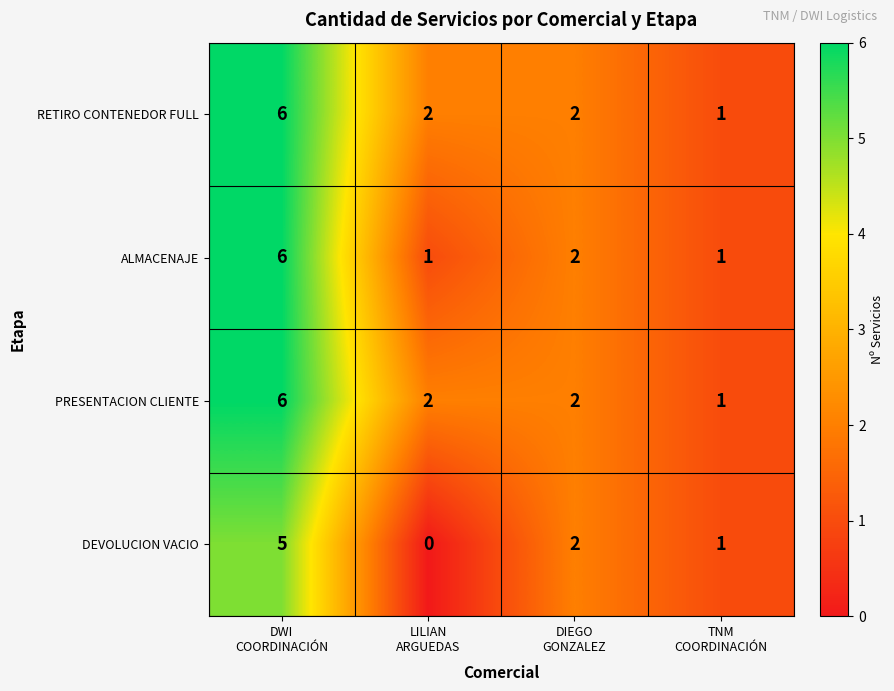

What is the average value of the PRESENTACION CLIENTE series?

3